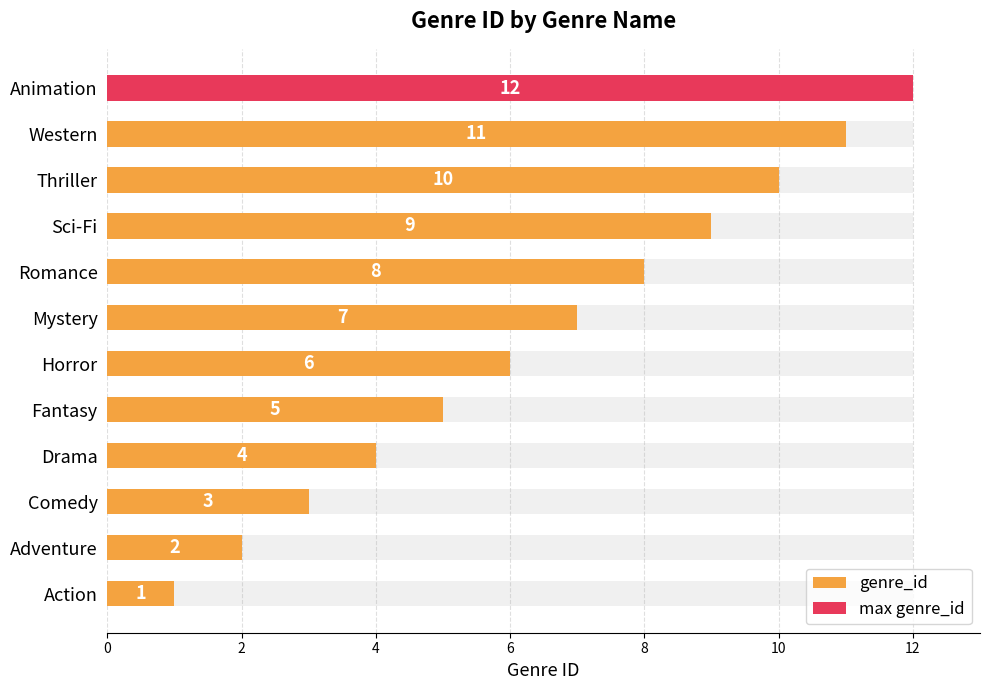

What is the label of the 7th bar from the right?

Horror